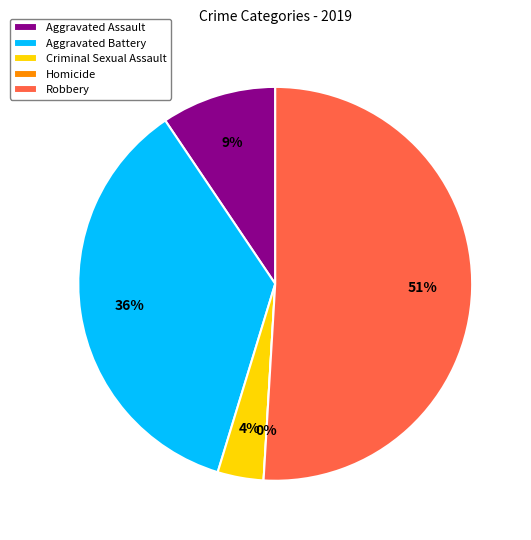

Does Aggravated Assault represent more than half of the total?

No